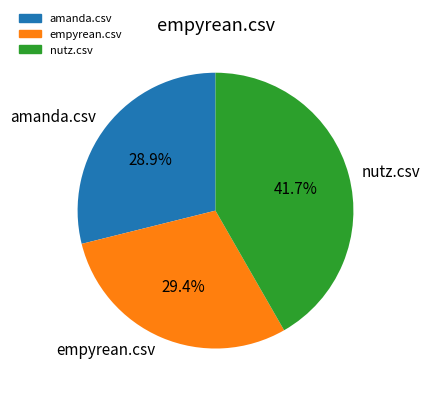

True or false: amanda.csv accounts for 41% of the total.

False